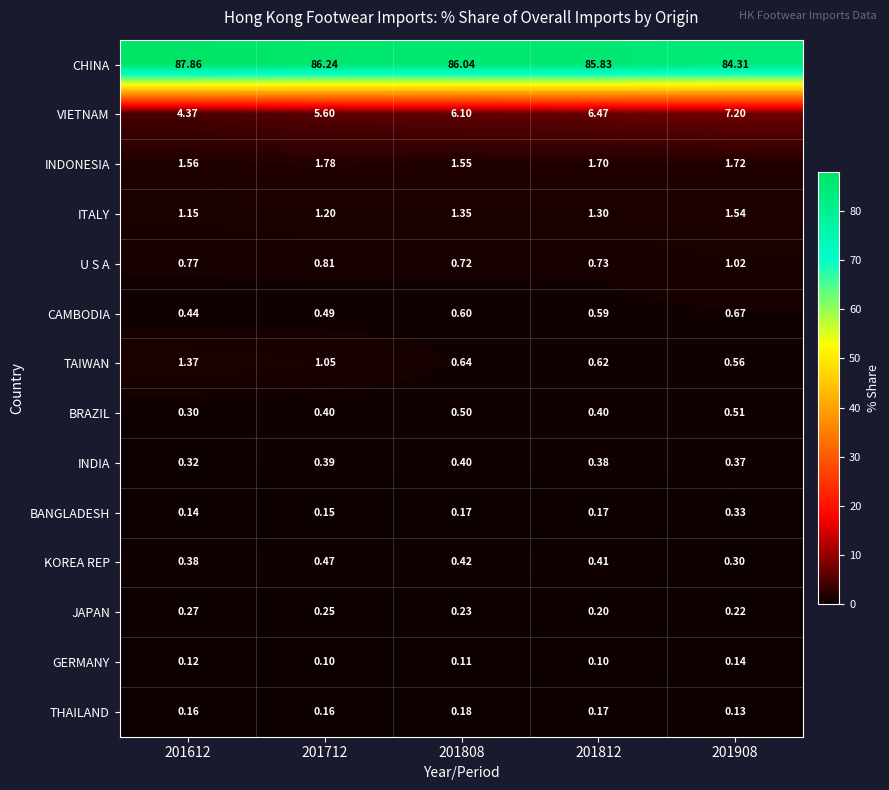

At which category is the sum across all series the highest?

201612